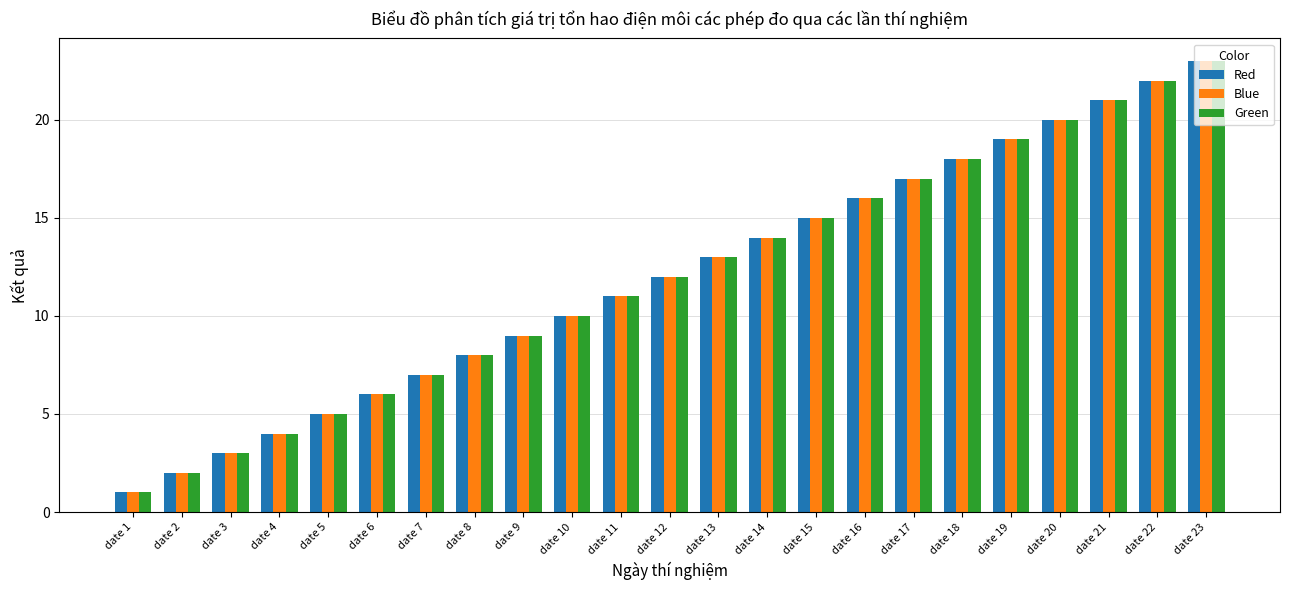

Reading left to right, transcribe all the data shown in this chart.

Red: 1	2	3	4	5	6	7	8	9	10	11	12	13	14	15	16	17	18	19	20	21	22	23
Blue: 1	2	3	4	5	6	7	8	9	10	11	12	13	14	15	16	17	18	19	20	21	22	23
Green: 1	2	3	4	5	6	7	8	9	10	11	12	13	14	15	16	17	18	19	20	21	22	23